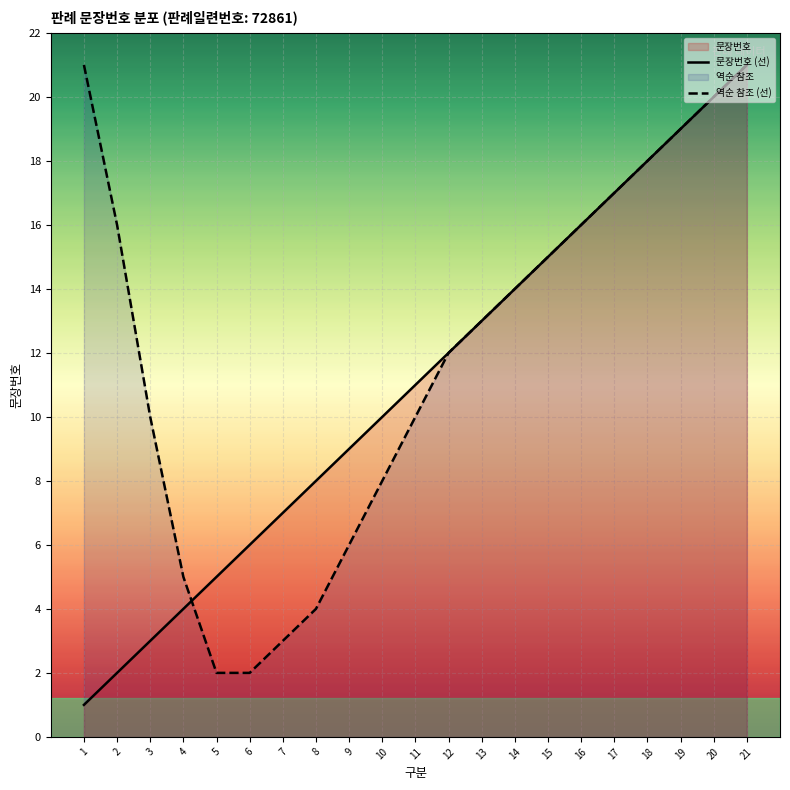

Which series has the largest total across all categories?

역순 참조 (선)